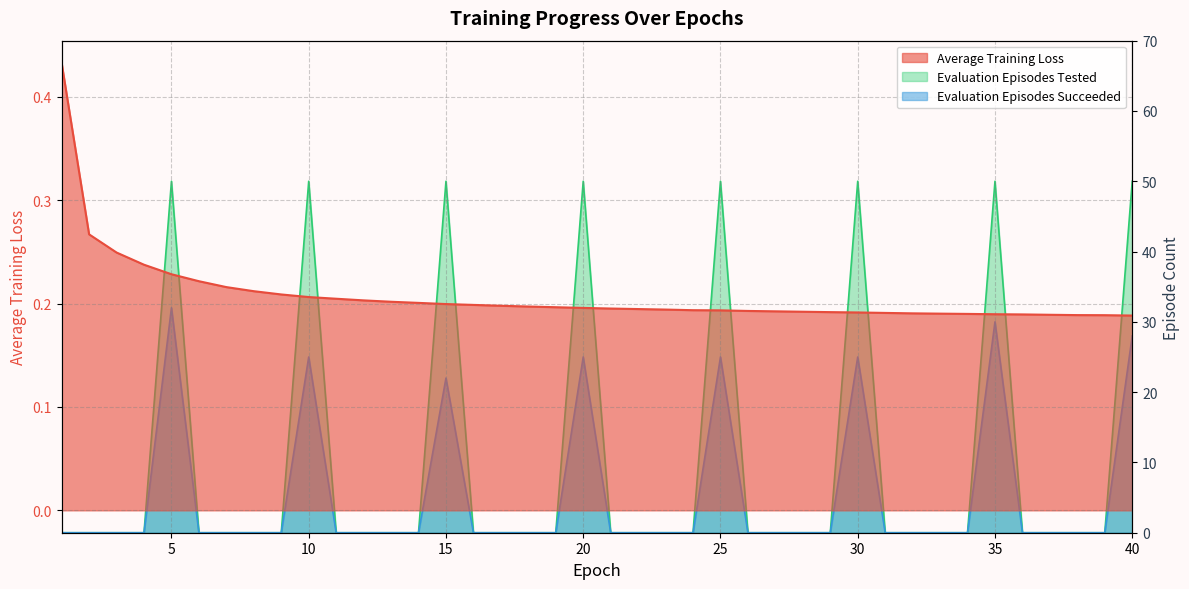

How many interior local peaks does the Evaluation Episodes Tested series have?

7